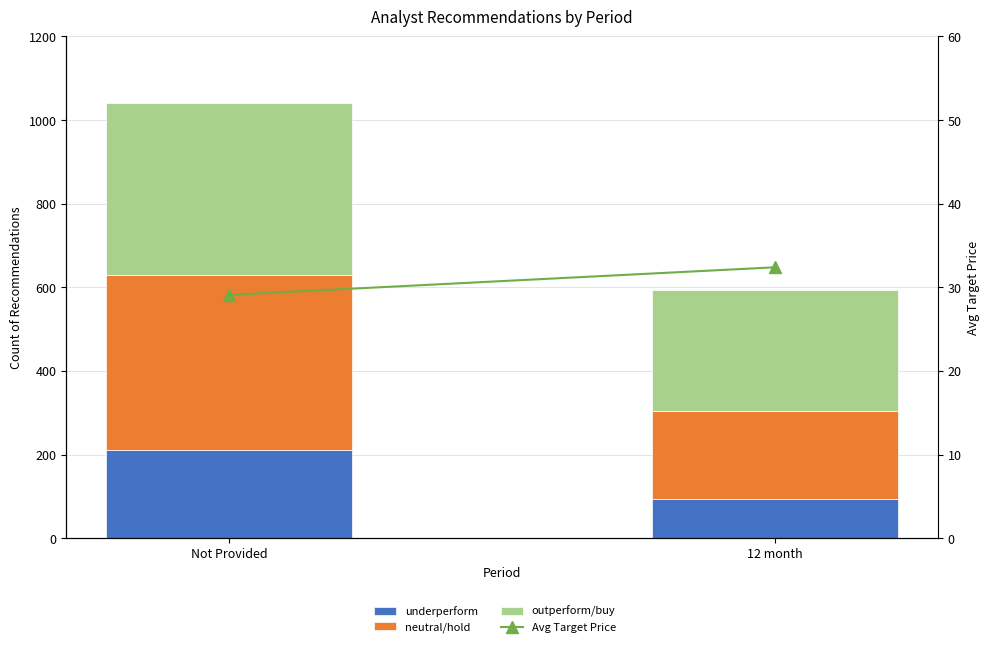

At 12 month, list the series in order from smallest to largest.

Avg Target Price, underperform, neutral/hold, outperform/buy